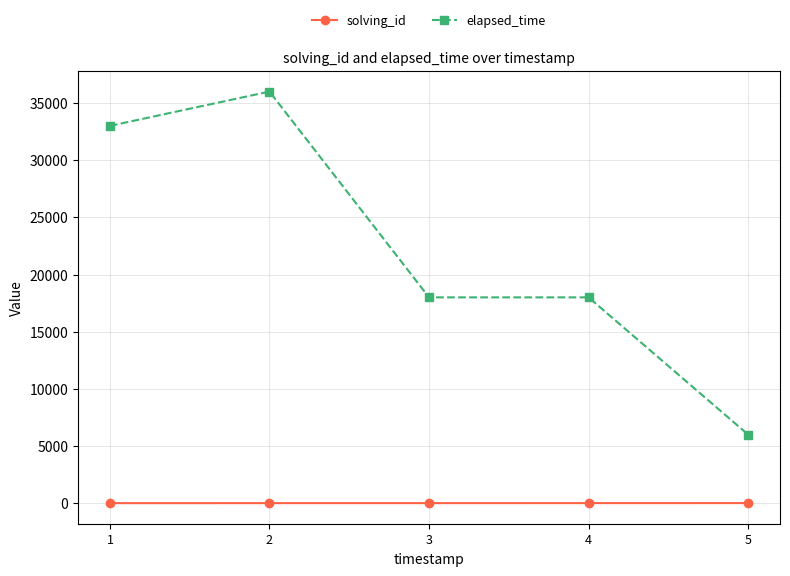

What is the lowest value of the elapsed_time series?

6000